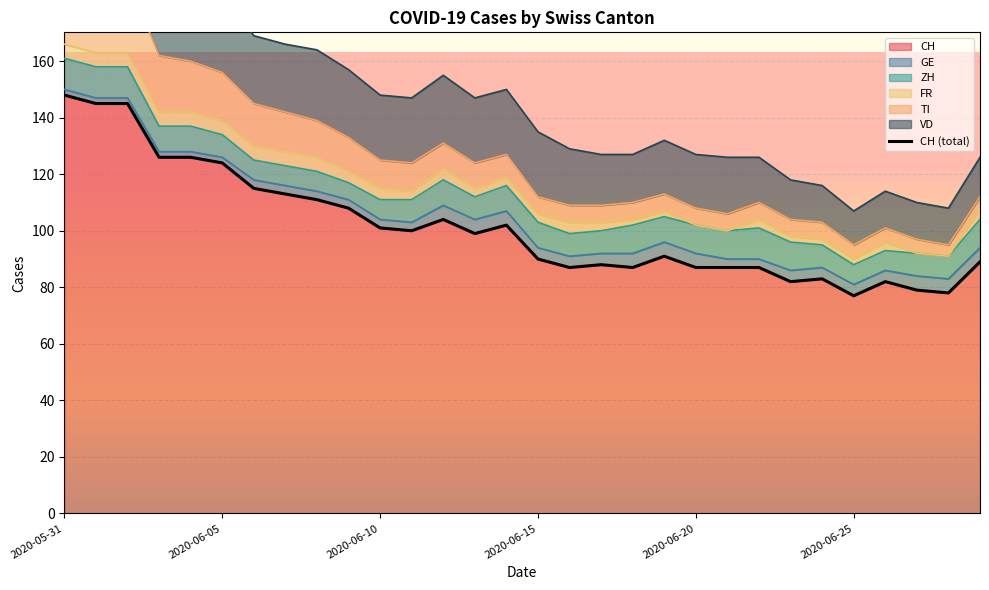

What is the maximum value for CH?

148